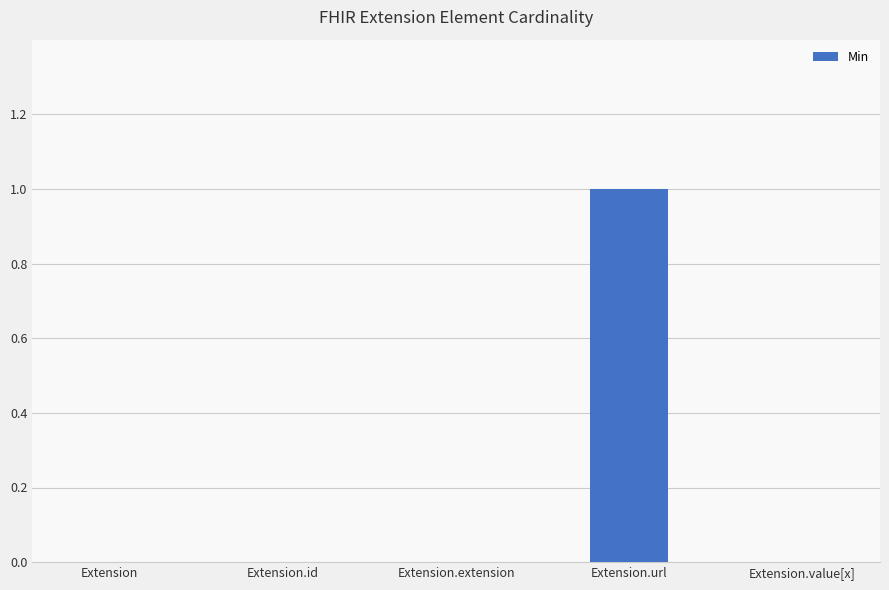

The chart shows a value of 1 at Extension.url. True or false?

True